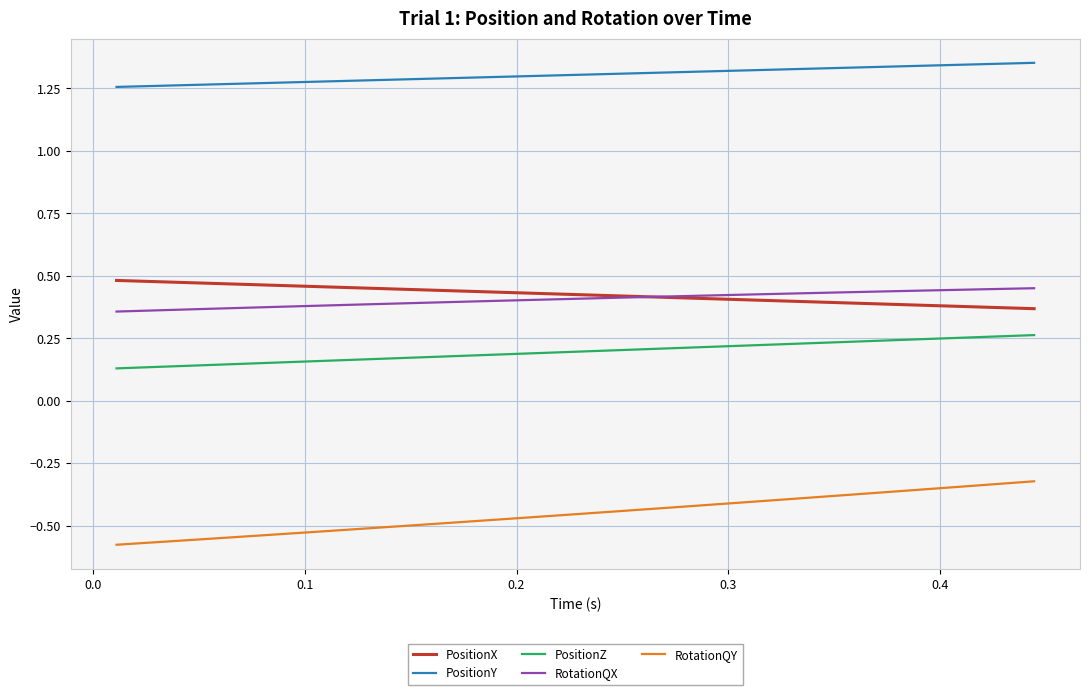

Which series has the largest total across all categories?

PositionY